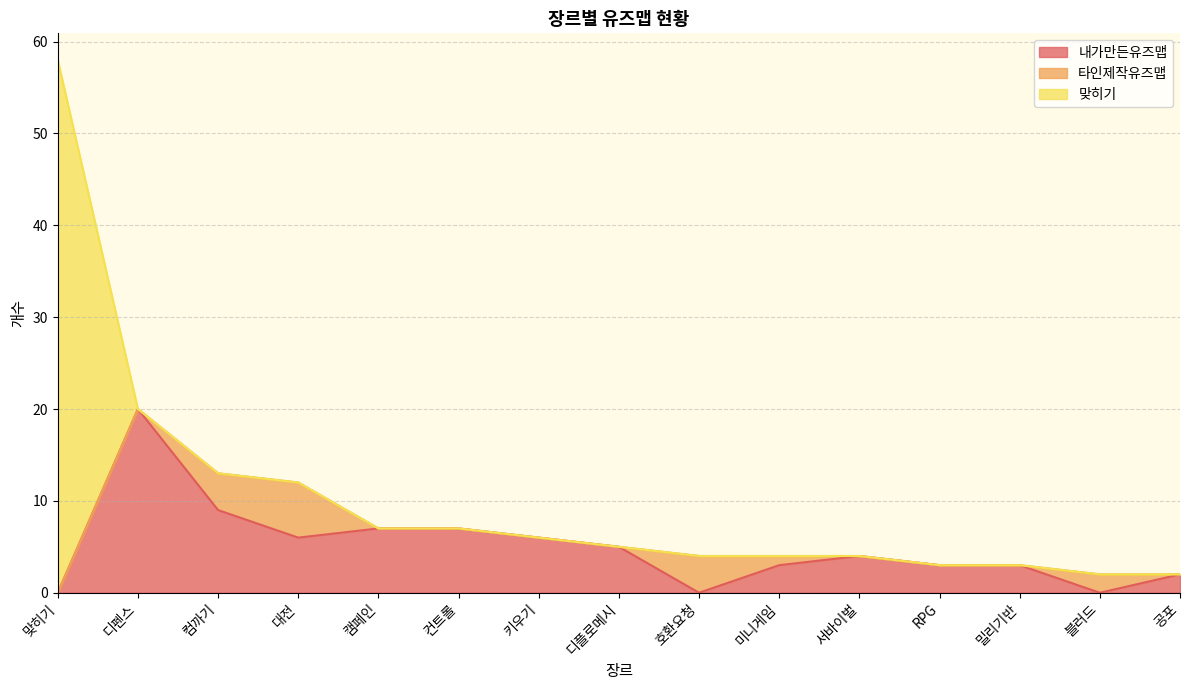

Reading right to left, what are all the values shown in this chart?

내가만든유즈맵: 공포=2	블러드=0	밀리기반=3	RPG=3	서바이벌=4	미니게임=3	호환요청=0	디플로메시=5	키우기=6	컨트롤=7	캠페인=7	대전=6	컴까기=9	디펜스=20	맞히기=0
타인제작유즈맵: 공포=0	블러드=2	밀리기반=0	RPG=0	서바이벌=0	미니게임=1	호환요청=4	디플로메시=0	키우기=0	컨트롤=0	캠페인=0	대전=6	컴까기=4	디펜스=0	맞히기=0
맞히기: 공포=0	블러드=0	밀리기반=0	RPG=0	서바이벌=0	미니게임=0	호환요청=0	디플로메시=0	키우기=0	컨트롤=0	캠페인=0	대전=0	컴까기=0	디펜스=0	맞히기=58